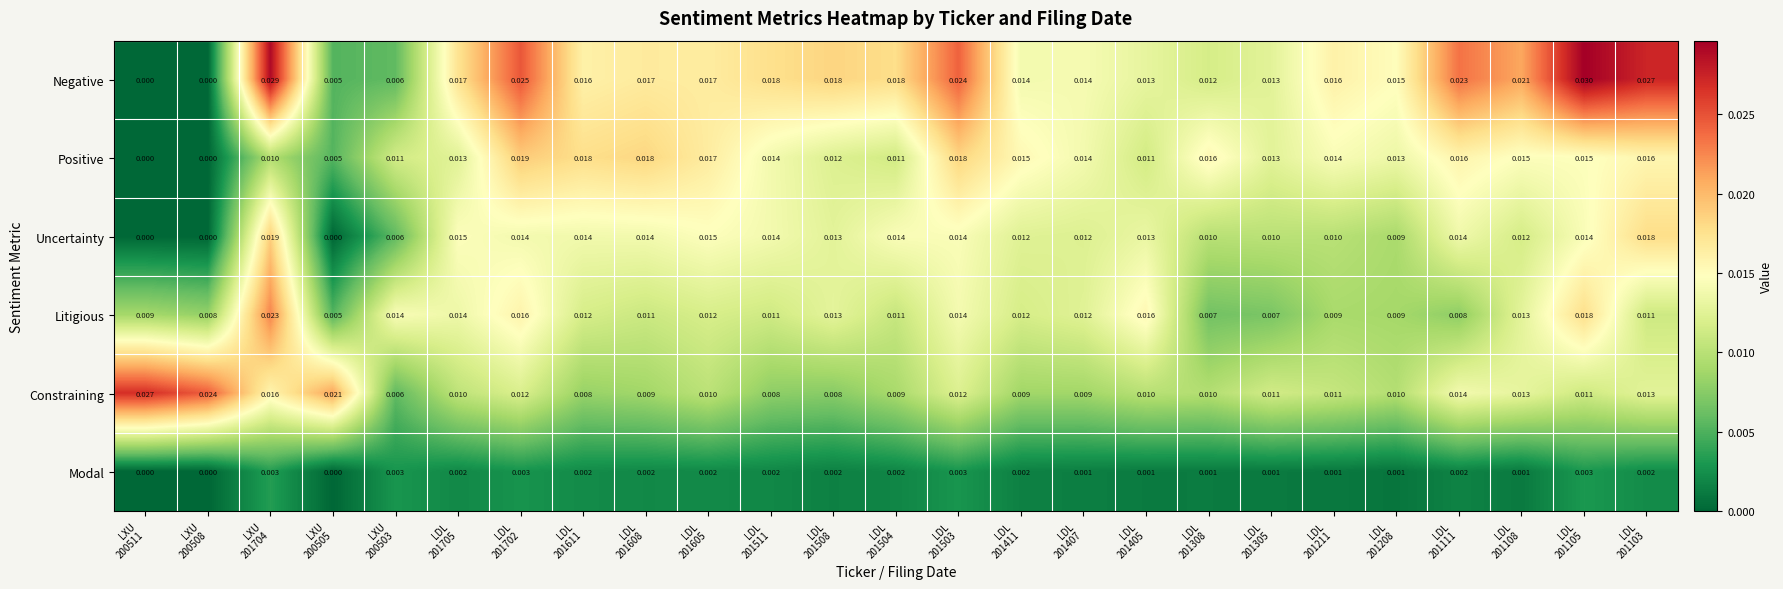

Which series has the widest spread of values?

Negative